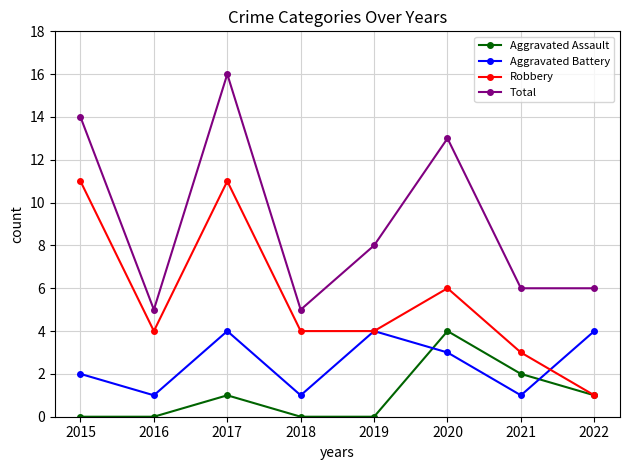

What is the value of the Total point at the 1st from the left?

14